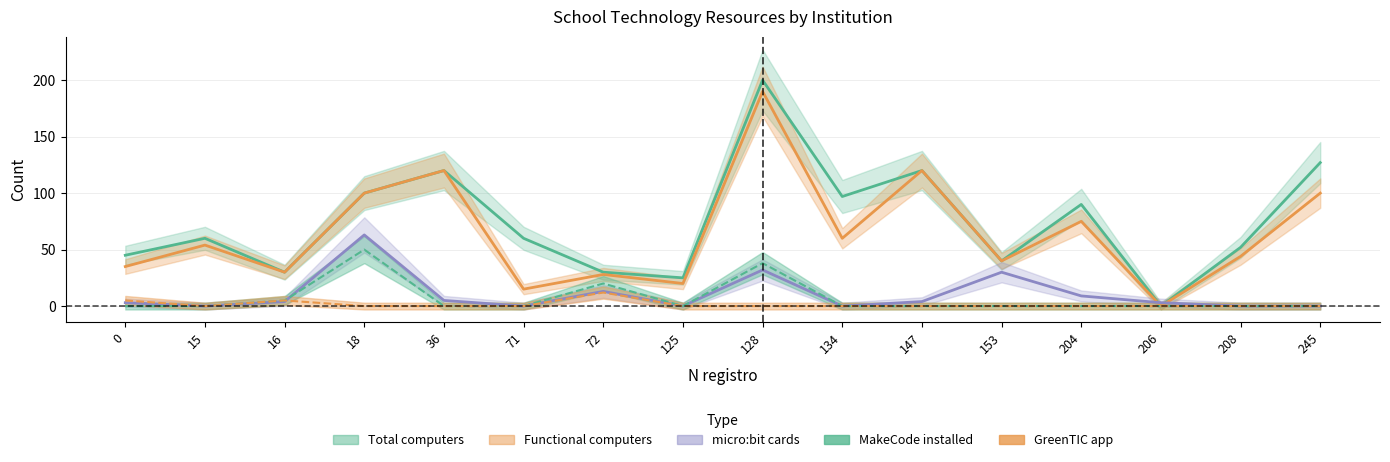

What are all the series names shown in the legend?

Total computers, Functional computers, MakeCode installed, GreenTIC app, micro:bit cards